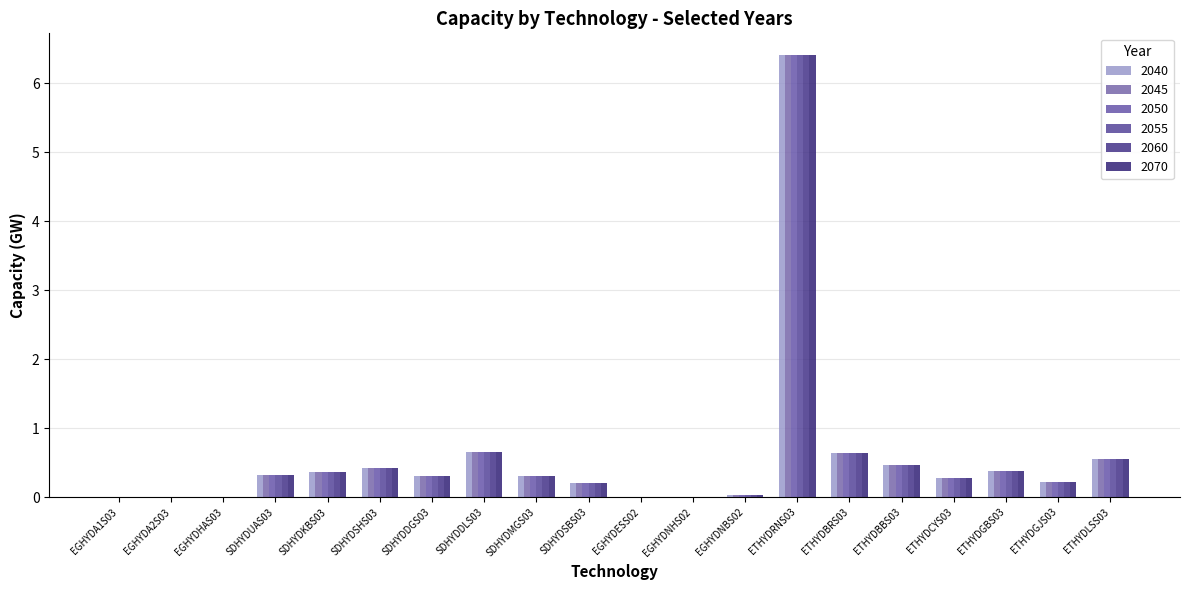

How many distinct data groups are displayed?

6